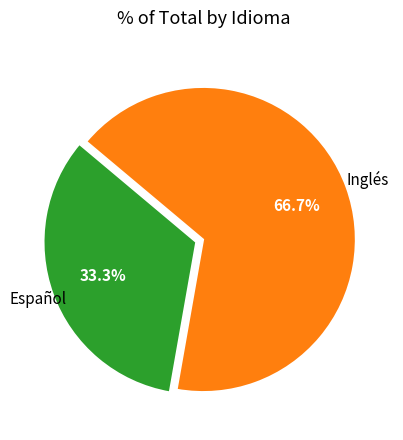

Is there any slice that represents more than half of the pie?

Yes